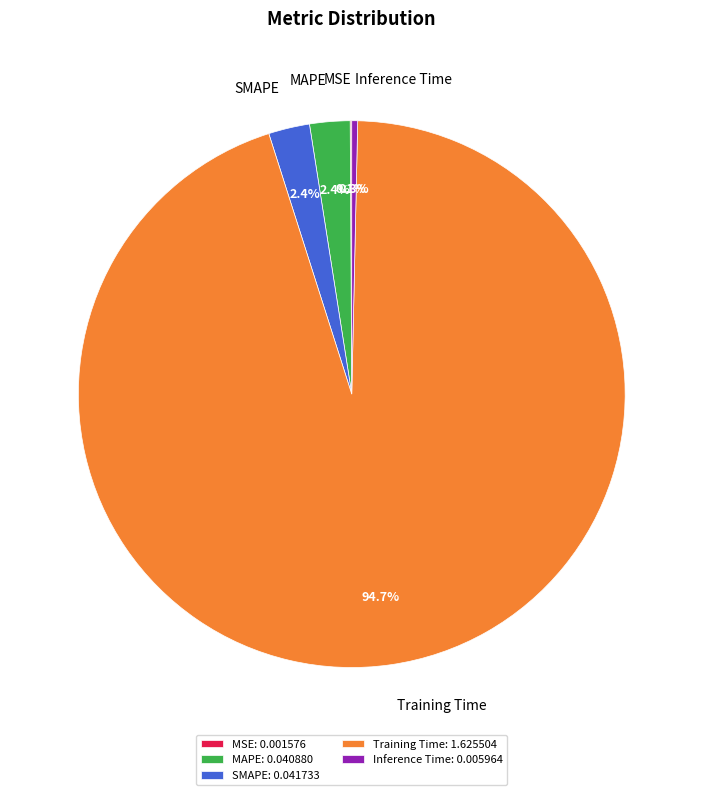

What percentage do SMAPE and MAPE together represent?

4.8%